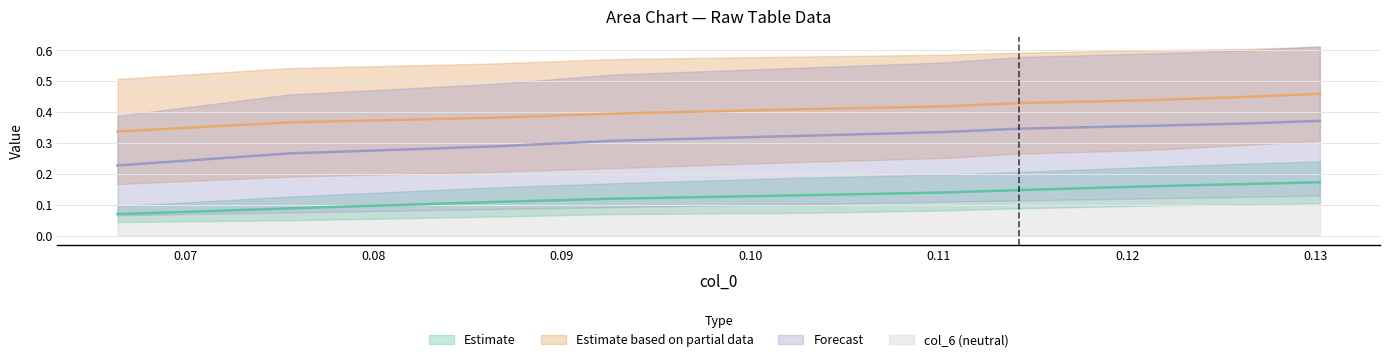

The value of col_1 at 0.09 is 0.1. True or false?

True